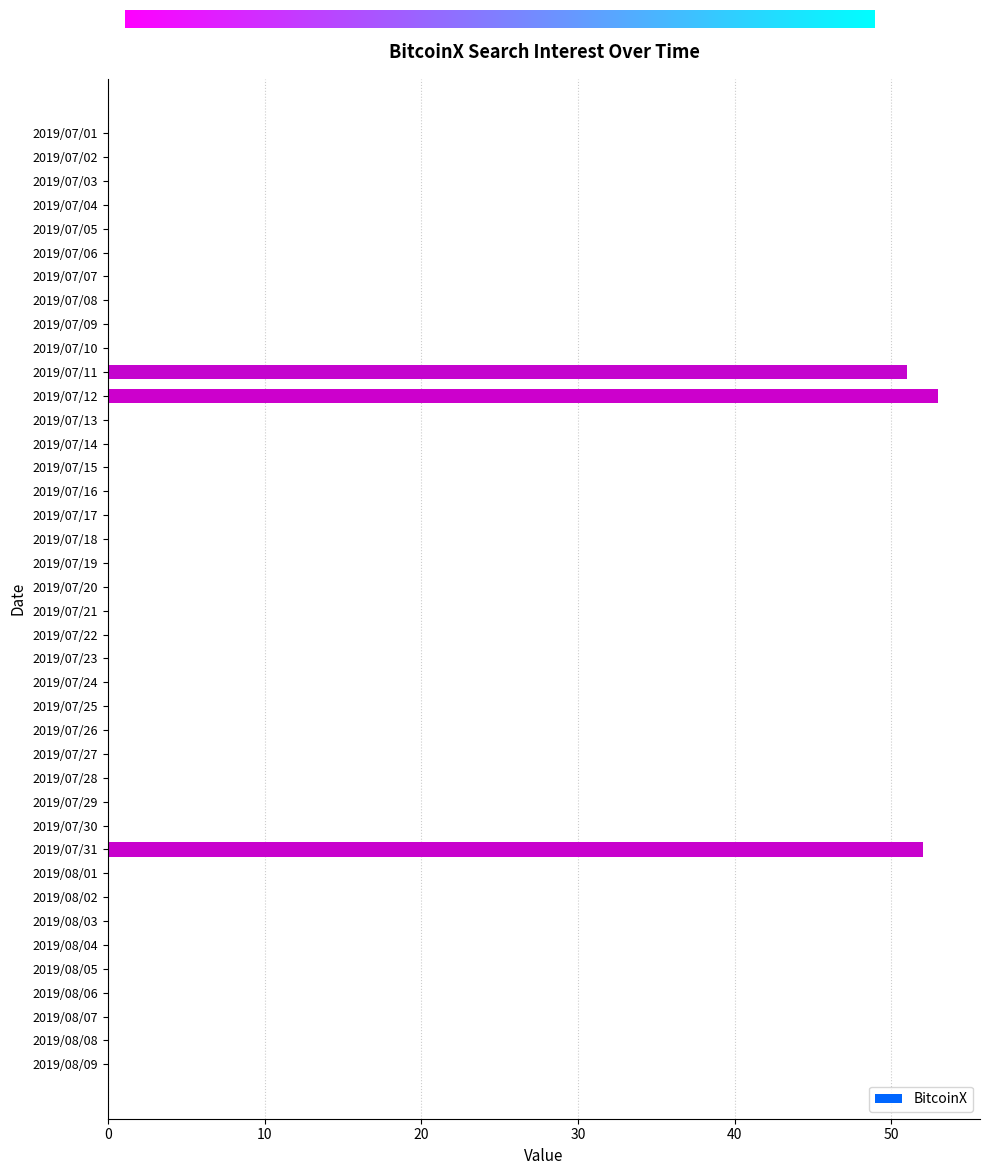

Is it true that the value at 2019/08/03 is 0?

True